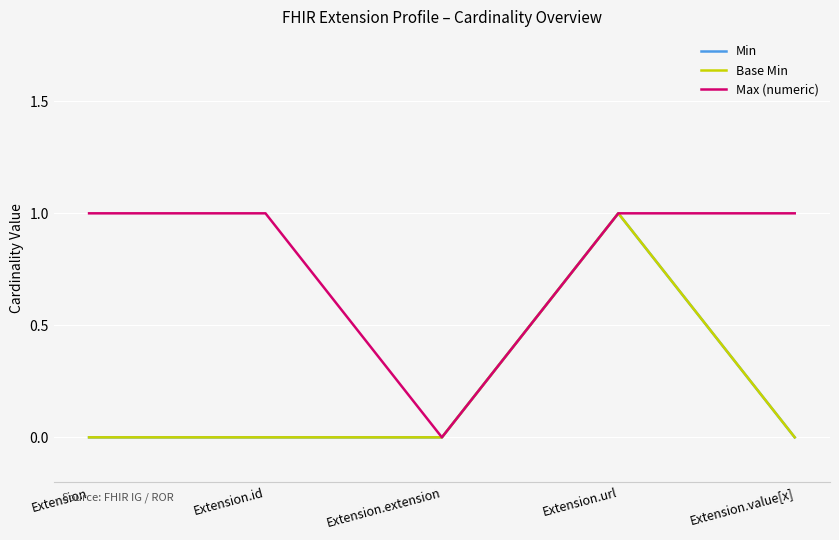

True or false: Min and Max (numeric) cross at least once.

False